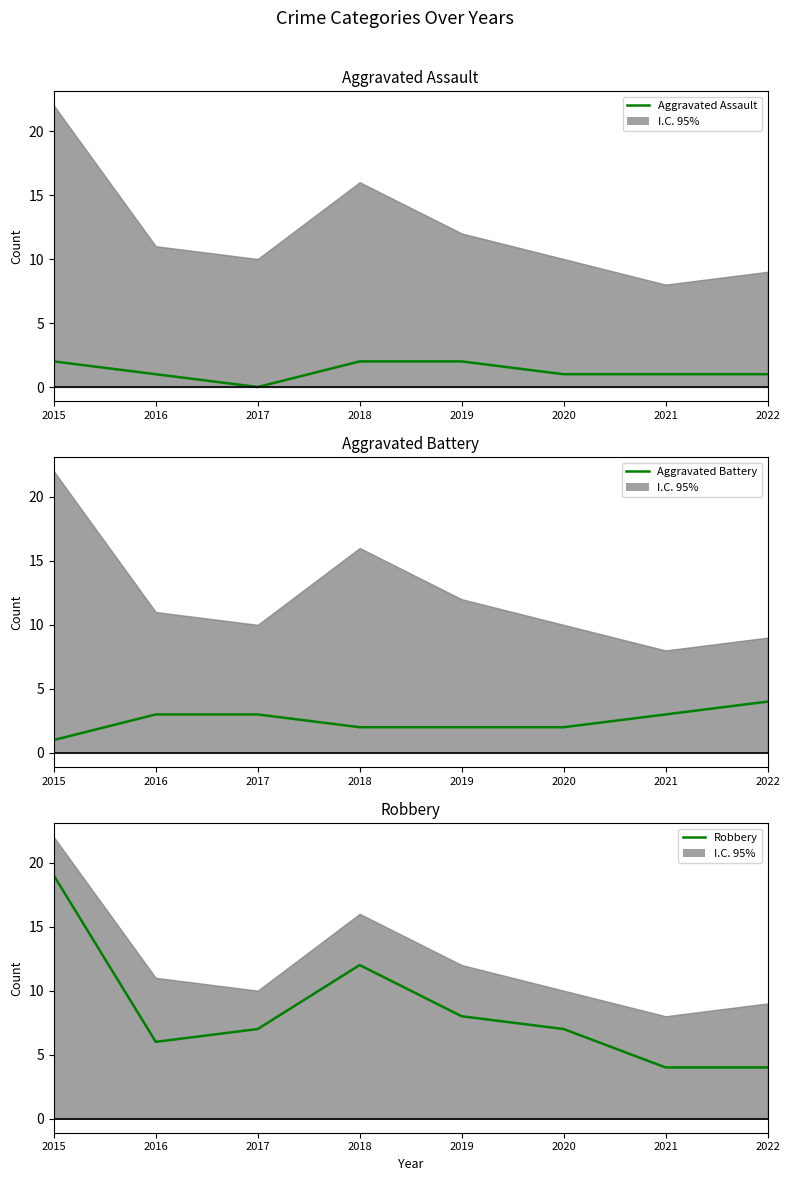

Is the value of Aggravated Battery at 2015 greater than the value of Robbery at 2016?

No